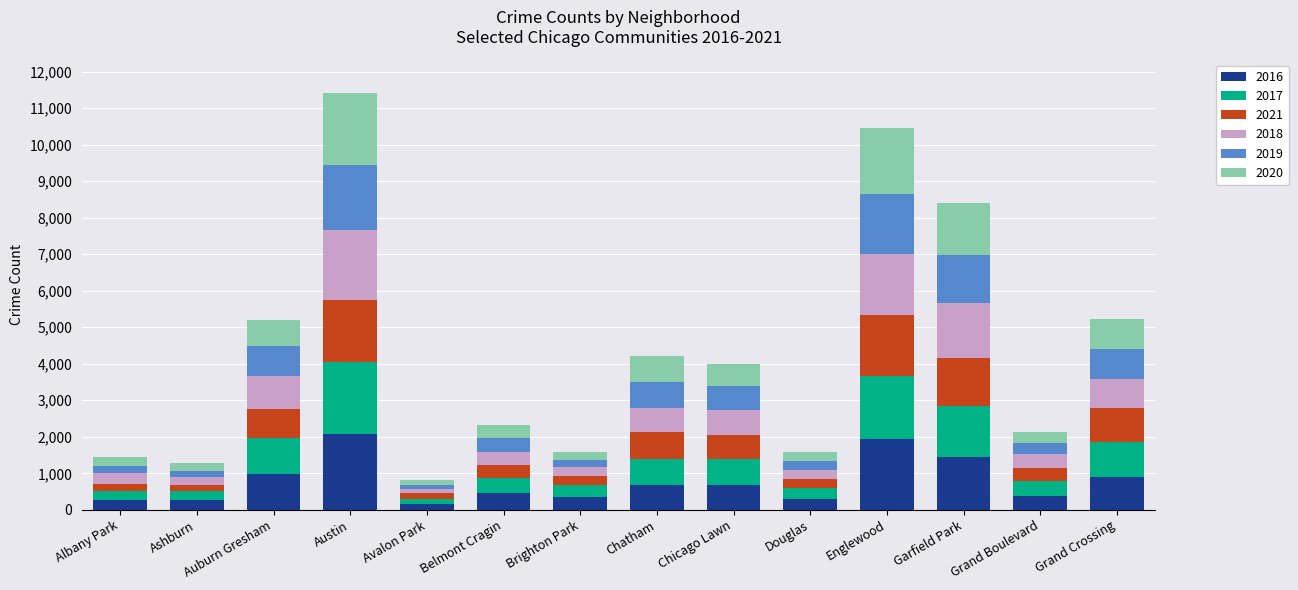

How many categories are shown in the chart?

14